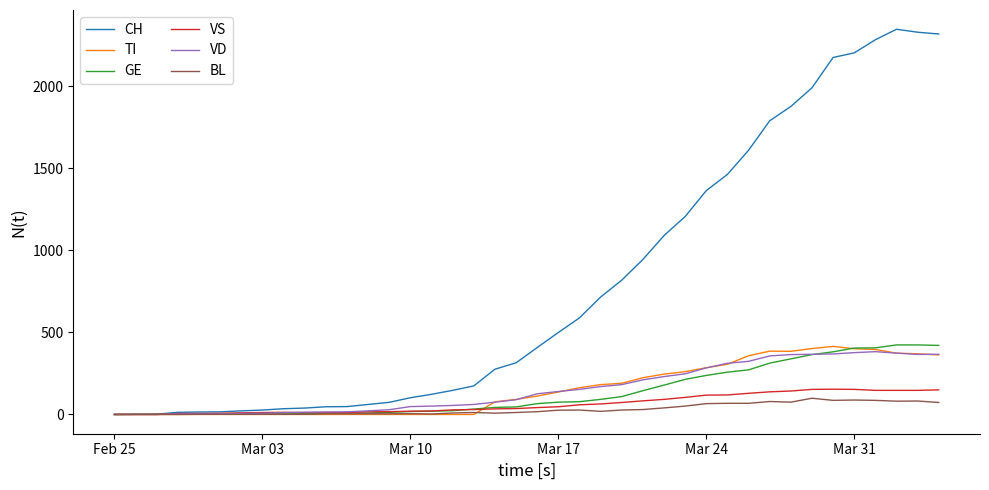

True or false: BL has more than 2 interior local peaks.

True